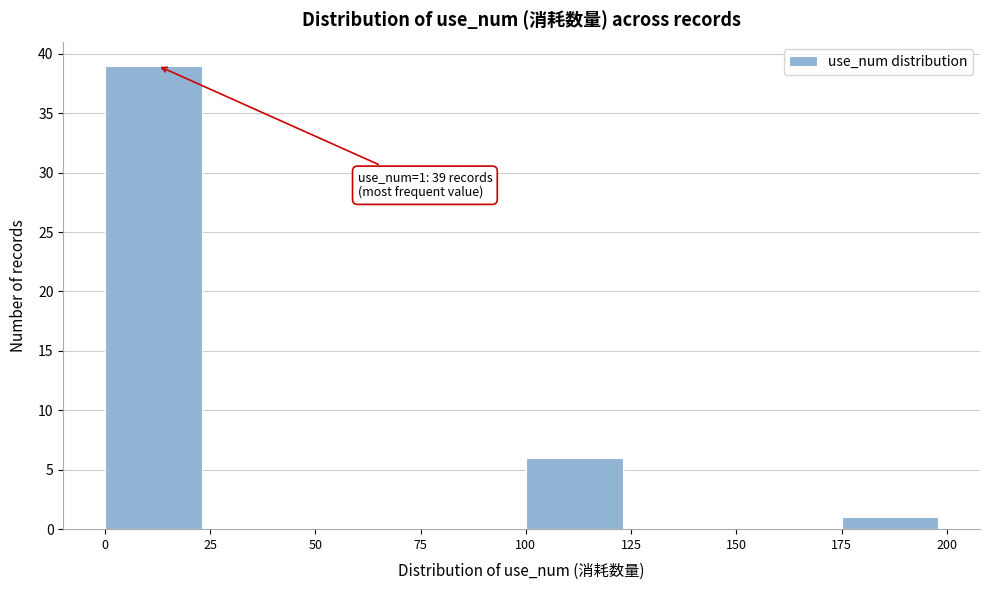

Over which range of the x-axis is the bar tallest?

0 to 25